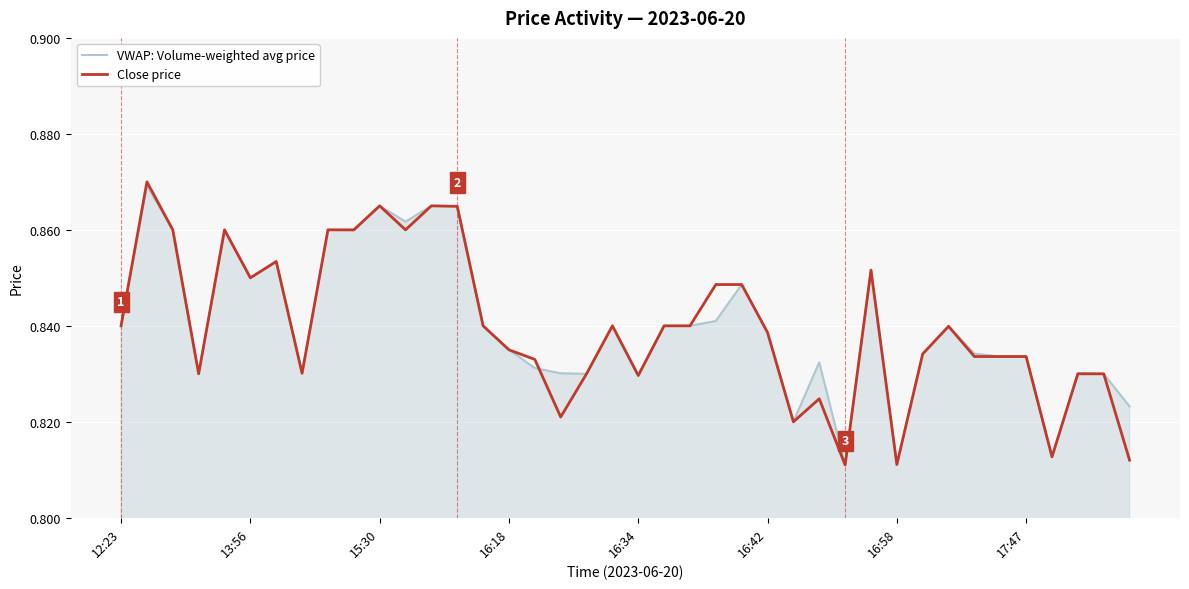

Which series has the largest range (max minus min)?

Close price